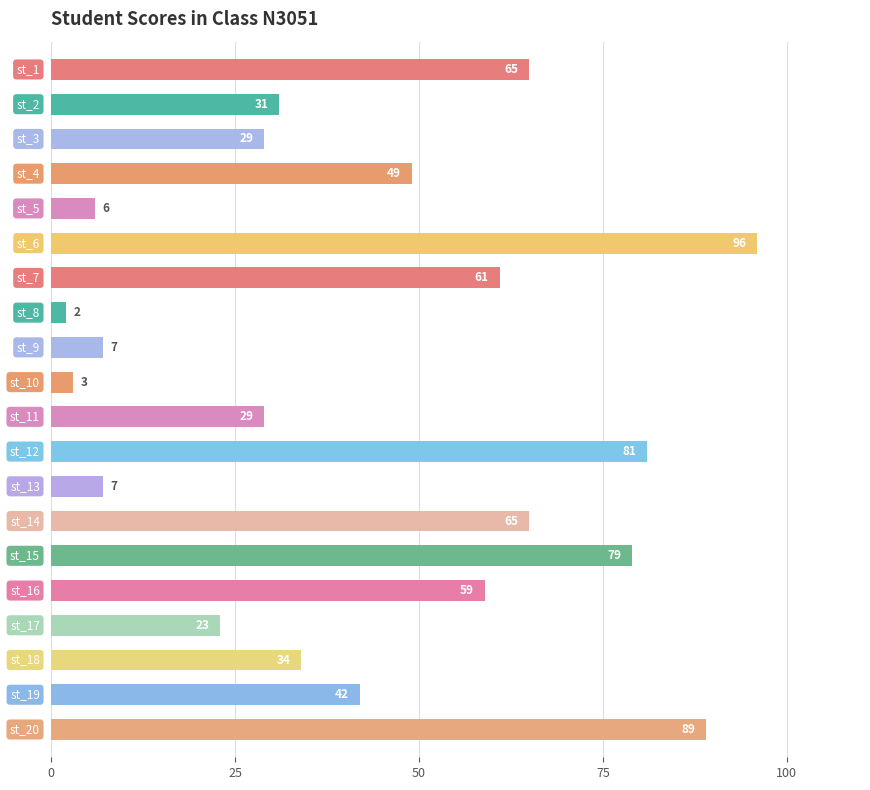

How many bars are there in total?

20